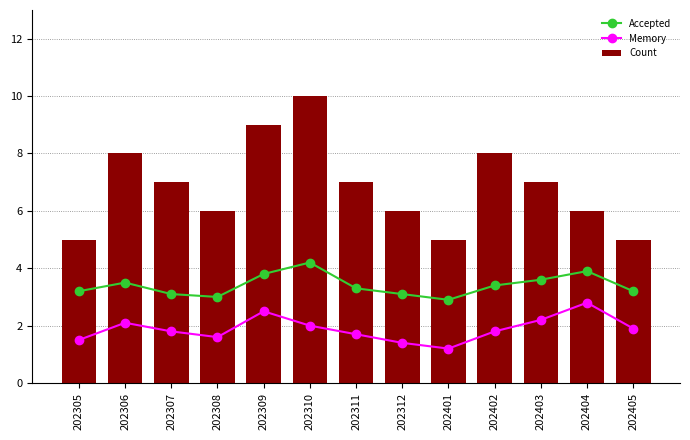

Which series has the largest total across all categories?

Count